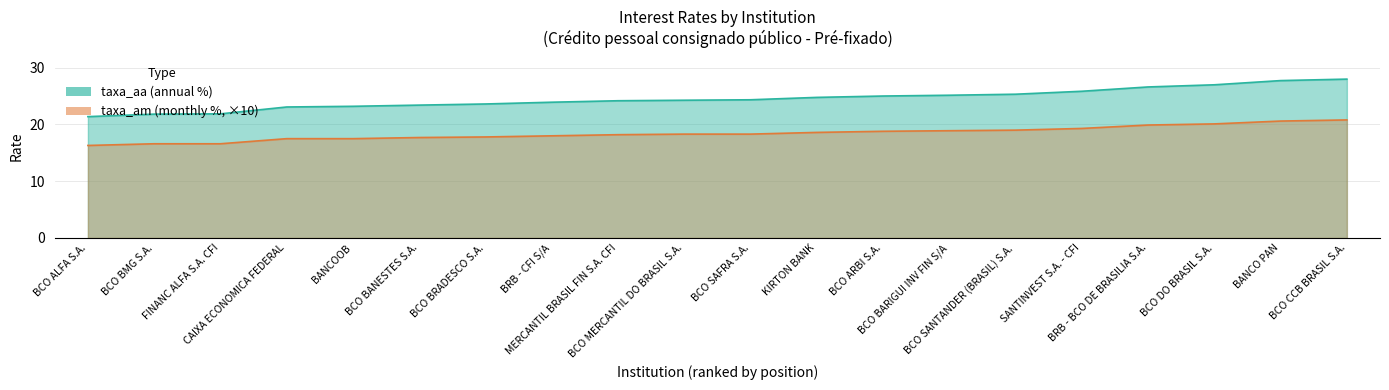

Where does the taxa_am series first go above 18?

MERCANTIL BRASIL FIN S.A. CFI